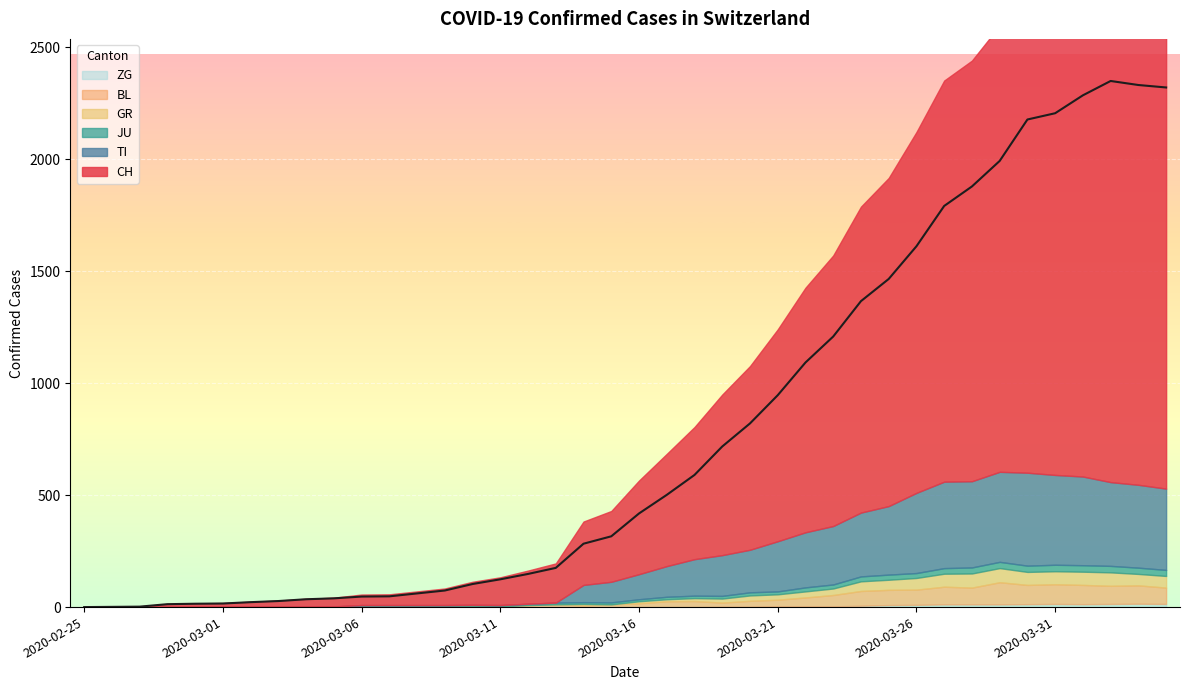

Reading left to right, extract all data points from this chart.

CH: 0	1	2	13	15	16	22	27	35	39	47	48	61	74	103	124	148	175	283	316	418	501	590	717	820	946	1092	1208	1366	1465	1611	1791	1878	1992	2177	2205	2285	2349	2331	2320
TI: 0	0	0	0	0	0	0	0	0	0	0	0	0	0	0	0	0	0	77	92	112	137	163	182	190	224	246	261	285	306	358	386	385	402	415	401	396	374	370	363
JU: 0	0	1	1	1	1	1	1	1	2	5	5	5	5	5	6	6	8	8	9	9	11	11	12	14	13	18	18	22	23	22	25	27	28	28	29	29	29	28	27
GR: 0	0	0	0	0	0	0	0	0	0	0	0	0	0	0	0	0	0	6	0	9	9	13	18	24	24	27	29	43	45	52	58	63	63	58	58	59	60	51	52
BL: 0	0	0	0	1	1	1	1	1	1	4	4	4	4	5	3	9	12	8	12	17	26	27	19	27	30	40	51	66	68	68	79	75	99	86	88	86	81	82	73
ZG: 0	0	0	0	0	0	0	0	0	0	0	0	0	0	0	0	0	0	0	0	0	0	0	1	1	3	3	3	6	9	10	12	12	12	13	14	13	14	15	14